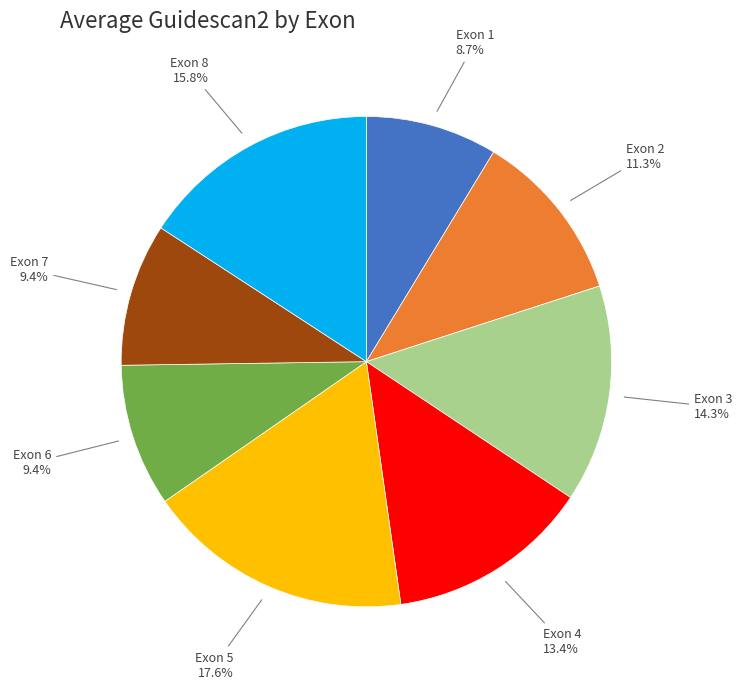

Is there any slice that represents more than half of the pie?

No